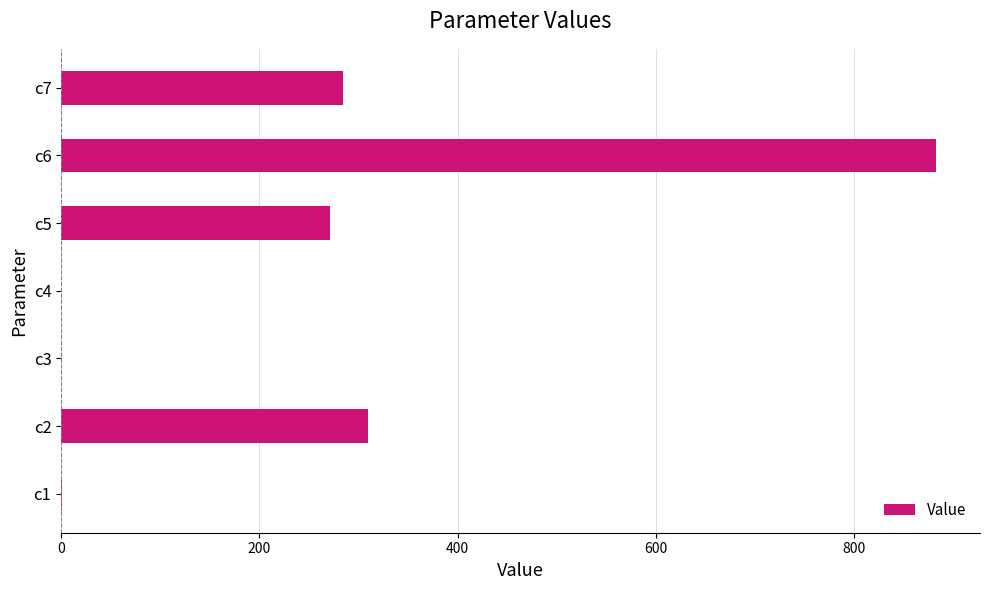

How many distinct data groups are displayed?

1